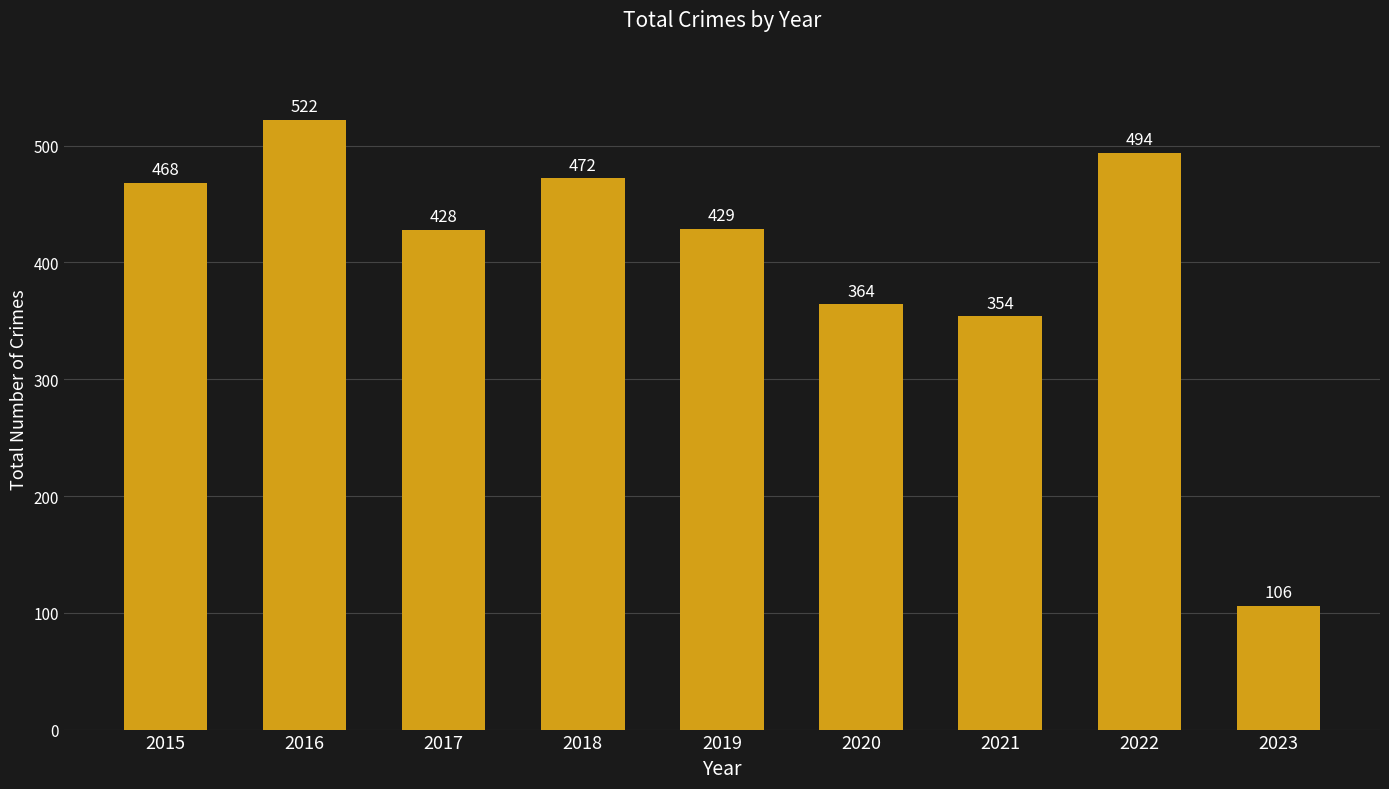

What is the change in value from 2017 to 2018?

+44